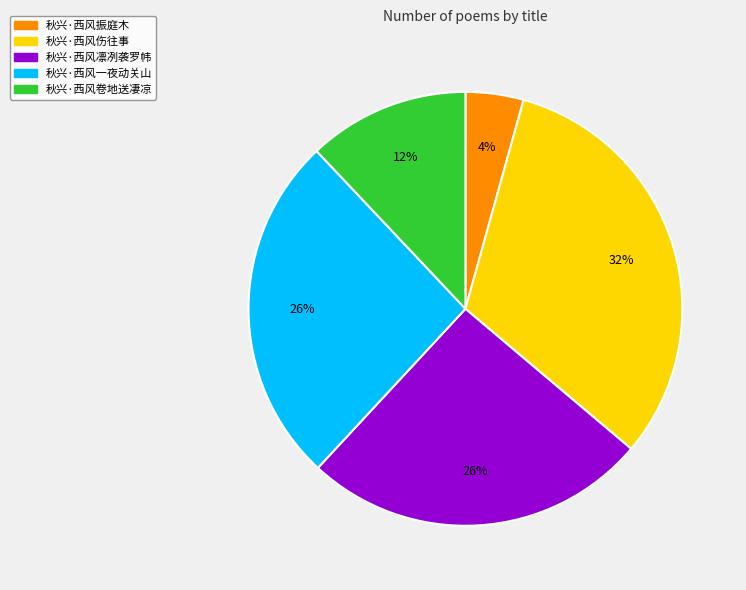

Is 秋兴·西风伤往事 the majority of the pie?

No